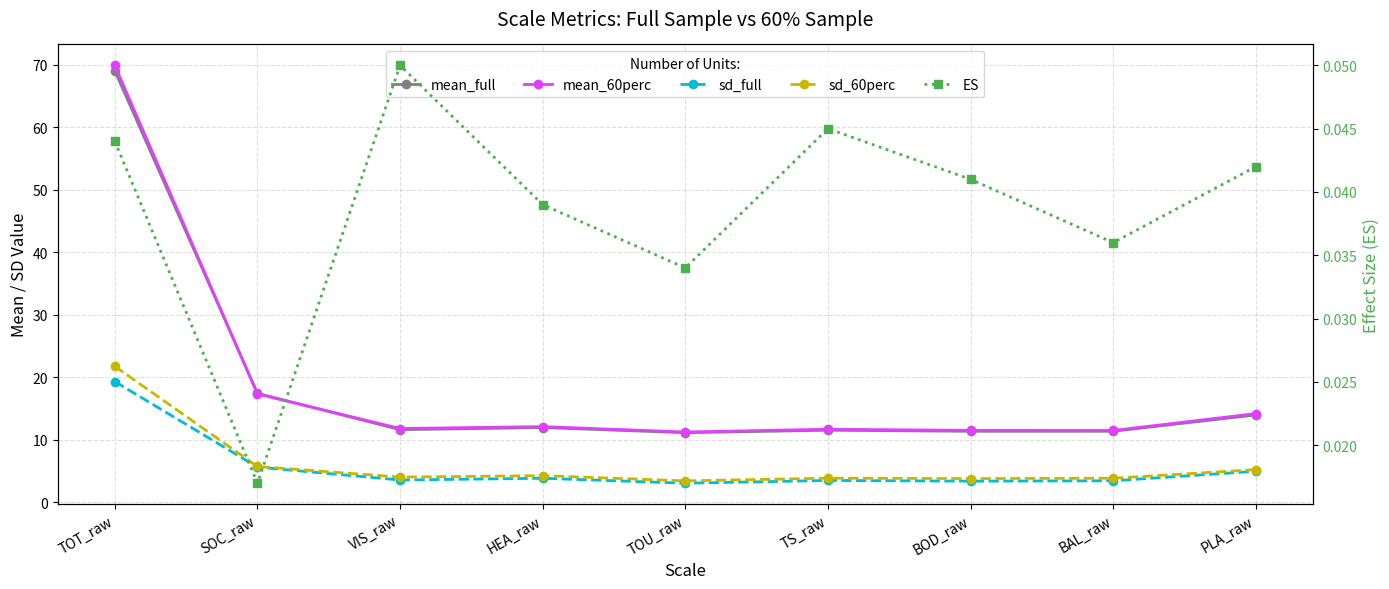

The sd_full series shows 1.9 at SOC_raw. True or false?

False